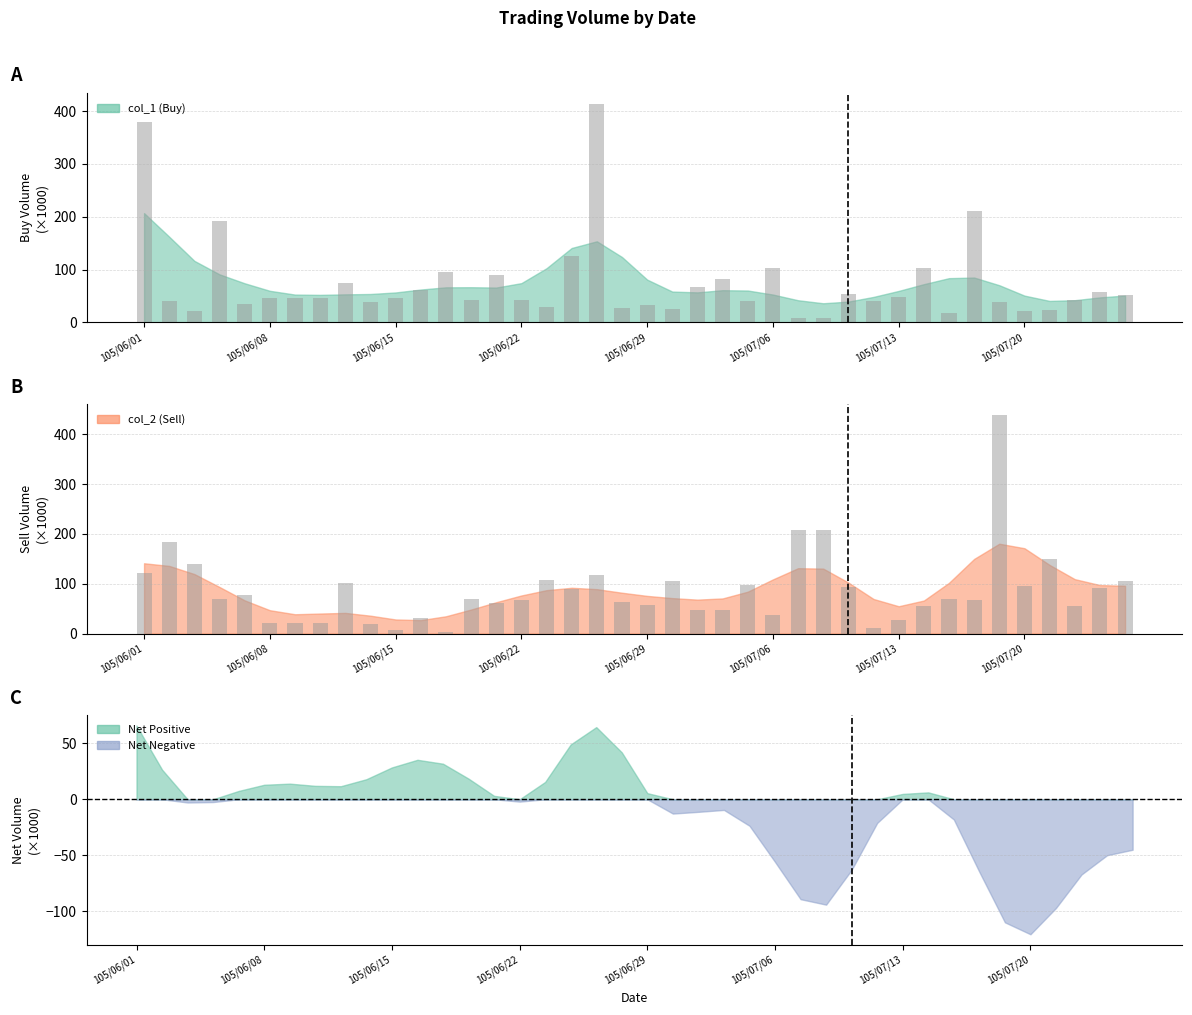

Reading right to left, list all the values displayed in this chart.

col_1: 52	57	43	24	21	39	211	17	103	48	41	54	9	9	103	40	82	67	26	33	28	414	126	30	43	89	43	95	62	47	38	75	46	46	46	34	192	21	41	380
col_2: 105	92	56	150	95	439	67	70	56	28	12	94	208	208	37	97	47	47	105	57	63	118	90	108	67	61	70	3	31	8	19	102	21	21	21	78	69	139	184	121